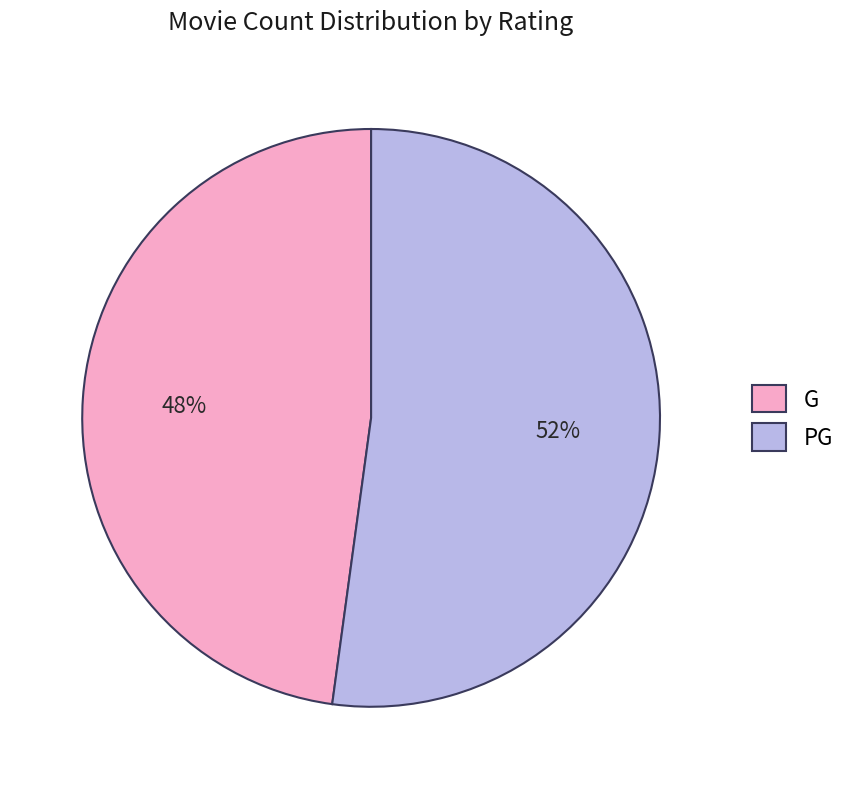

Count the number of slices in the pie.

2